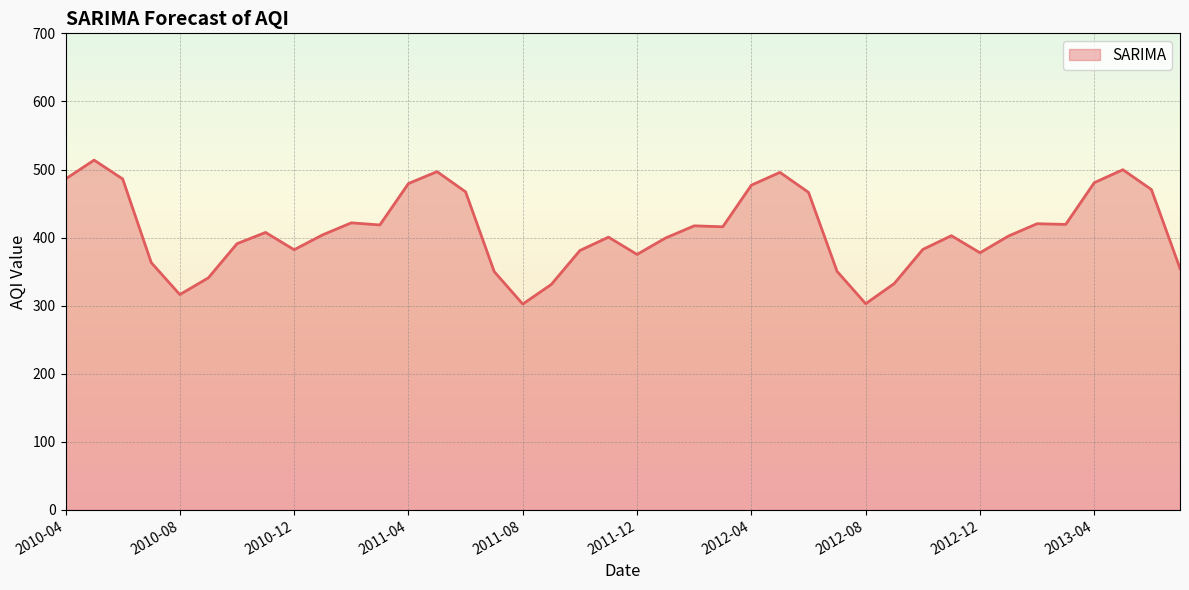

What is the greatest value displayed?

513.8